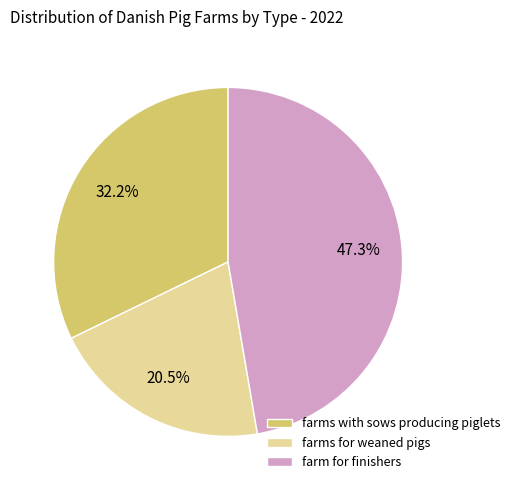

Is it true that farms with sows producing piglets is 32% of the pie?

True